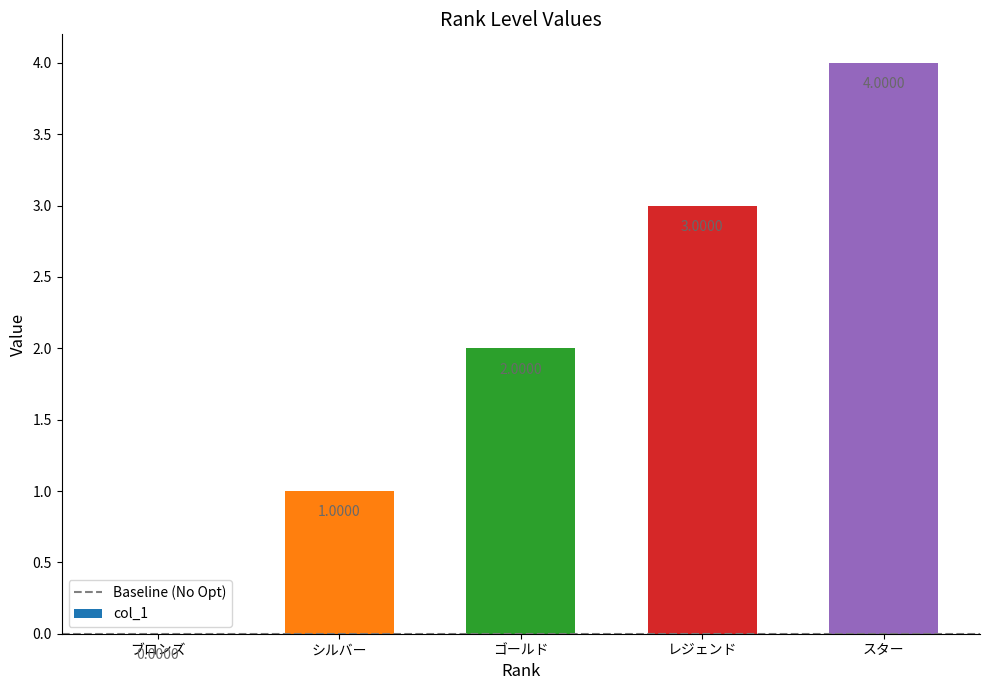

What is the sum of all values?

10